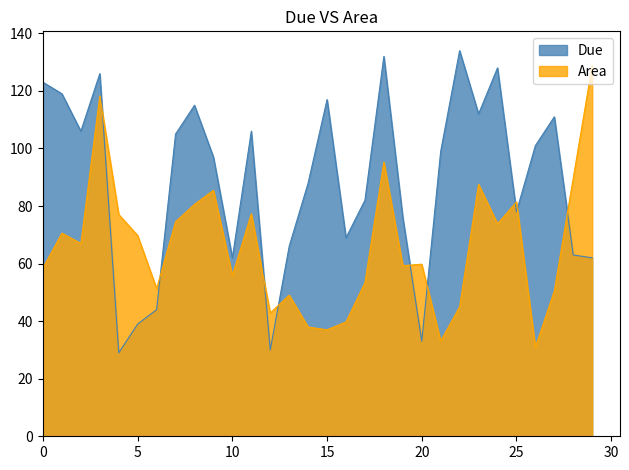

Which label corresponds to the largest value in the chart?

22